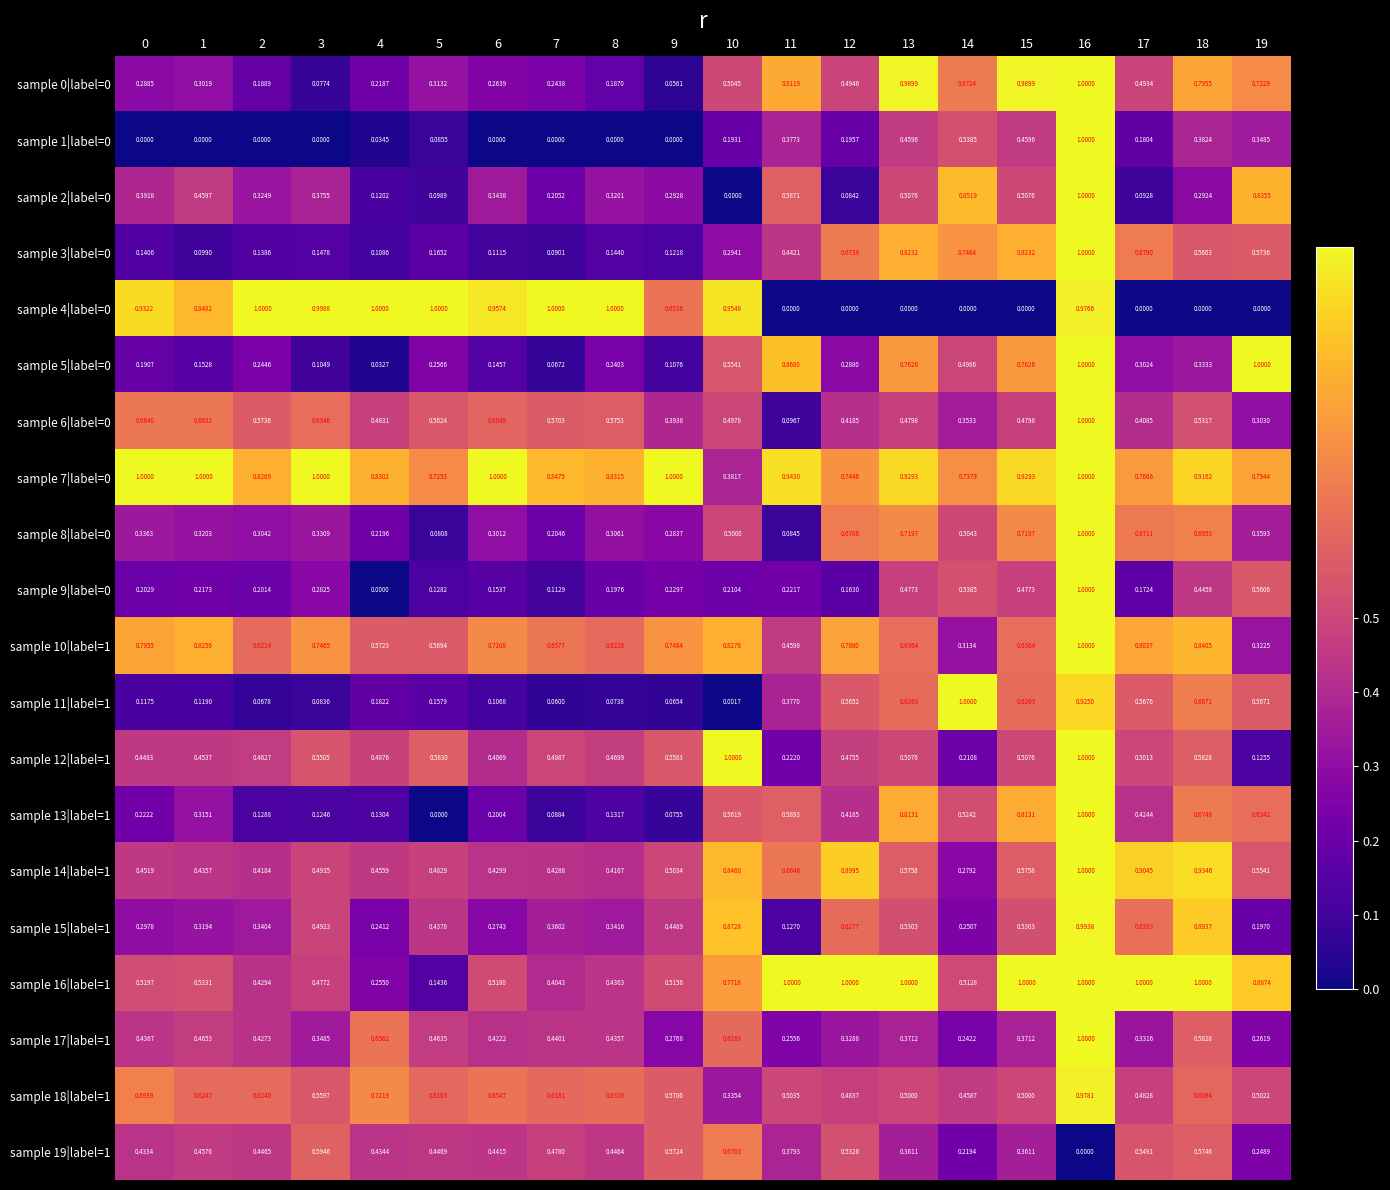

What is the total value across all series at 3?

8.4